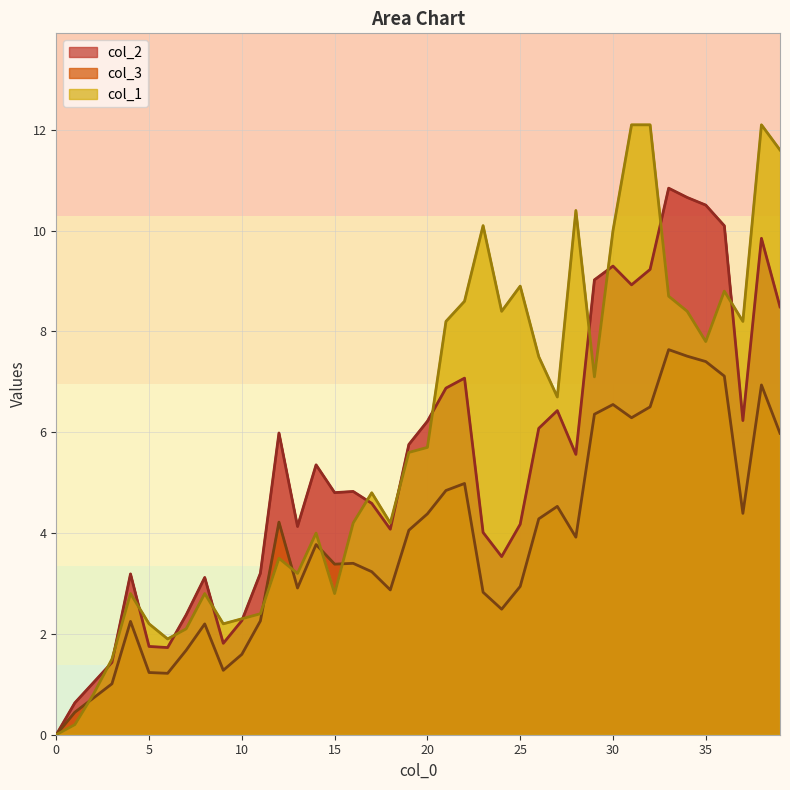

Reading right to left, list all the values displayed in this chart.

col_2: 8.5	9.8	6.2	10.1	10.5	10.7	10.8	9.2	8.9	9.3	9.0	5.6	6.4	6.1	4.2	3.5	4.0	7.1	6.9	6.2	5.8	4.1	4.6	4.8	4.8	5.4	4.1	6.0	3.2	2.3	1.8	3.1	2.4	1.7	1.8	3.2	1.4	1.0	0.6	0.0
col_3: 6.0	6.9	4.4	7.1	7.4	7.5	7.6	6.5	6.3	6.6	6.4	3.9	4.5	4.3	2.9	2.5	2.8	5.0	4.8	4.4	4.1	2.9	3.2	3.4	3.4	3.8	2.9	4.2	2.3	1.6	1.3	2.2	1.7	1.2	1.2	2.2	1.0	0.7	0.4	0.0
col_1: 11.6	12.1	8.2	8.8	7.8	8.4	8.7	12.1	12.1	10.0	7.1	10.4	6.7	7.5	8.9	8.4	10.1	8.6	8.2	5.7	5.6	4.2	4.8	4.2	2.8	4.0	3.2	3.5	2.4	2.3	2.2	2.8	2.1	1.9	2.2	2.8	1.5	0.8	0.2	0.0